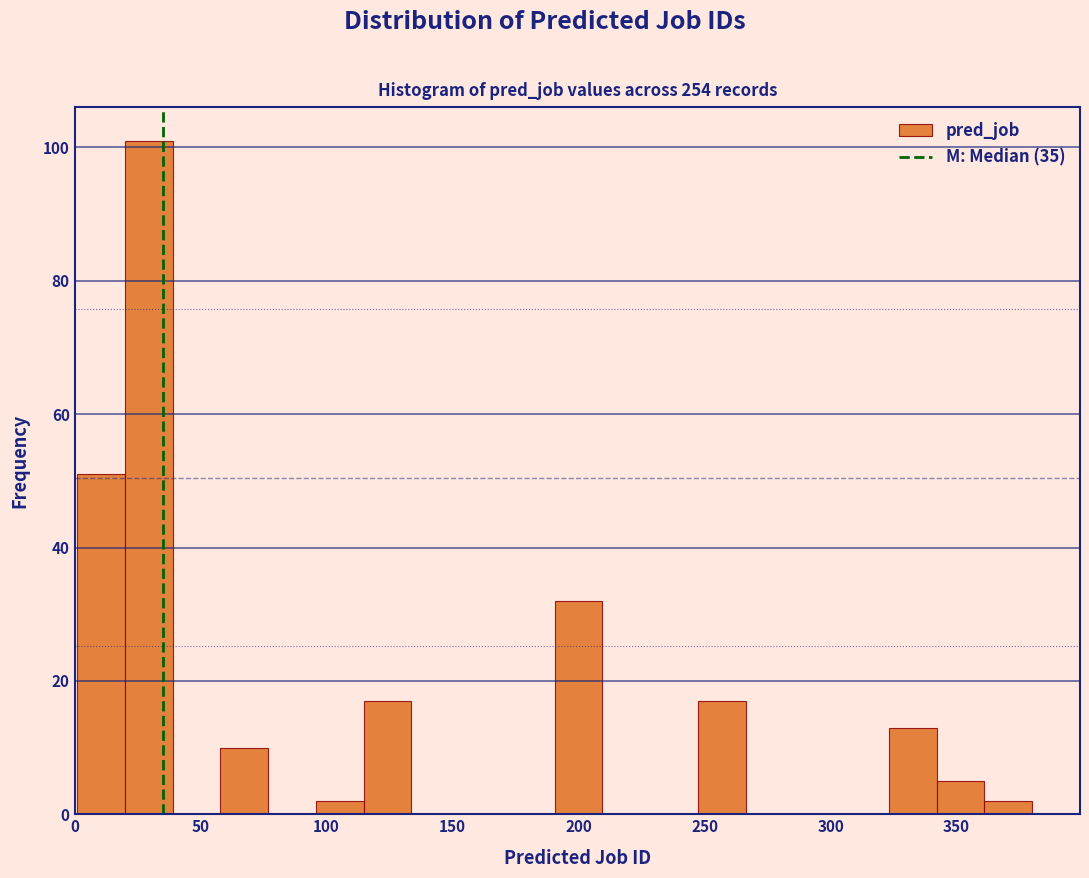

Read against the x-axis, roughly where is the centre of the tallest bar?

30